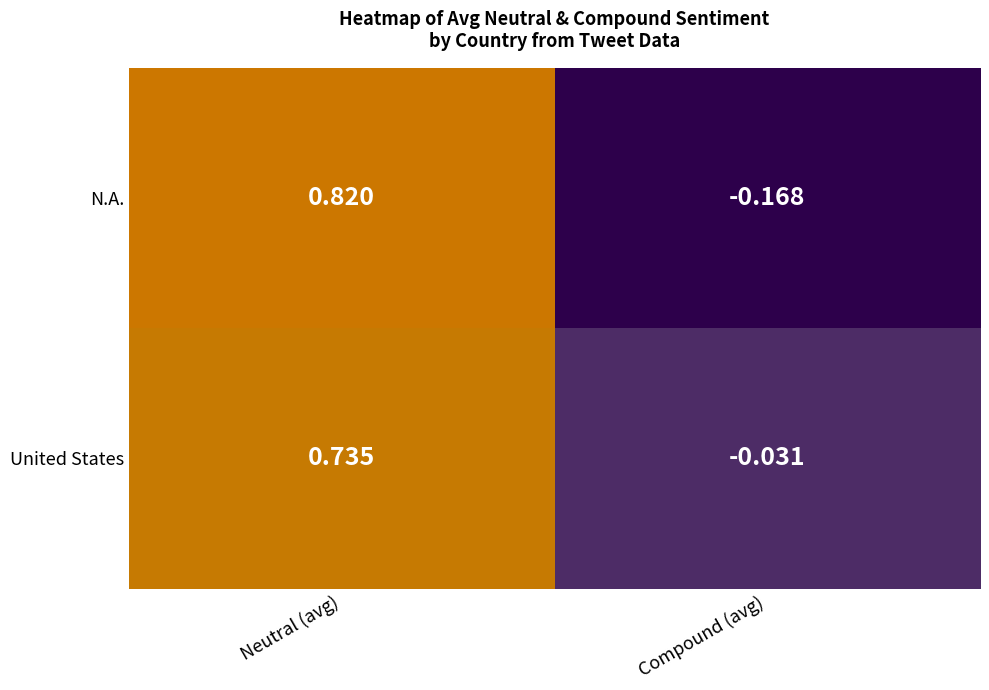

What is the total value across all series at Neutral (avg)?

1.6